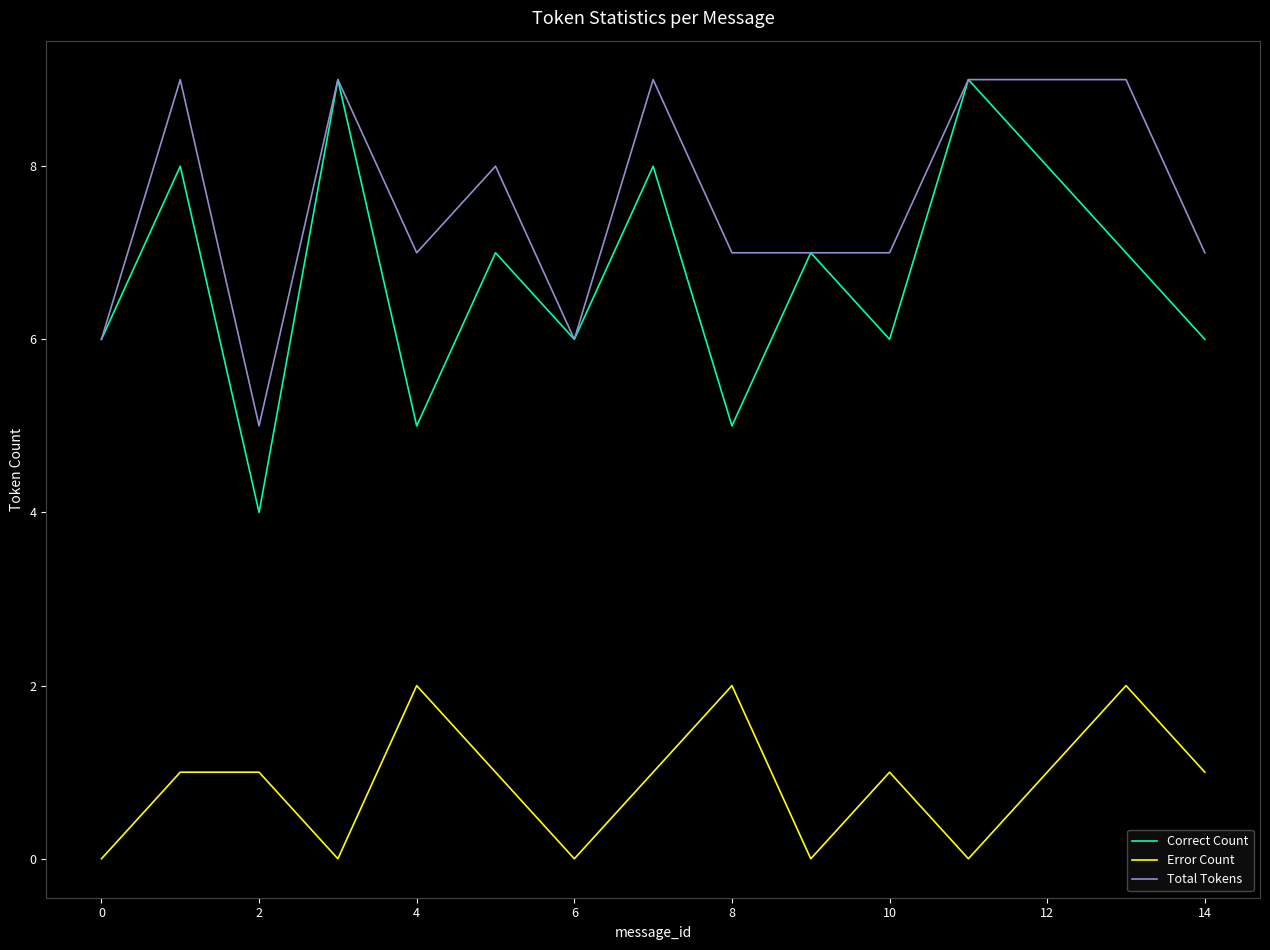

Which series has the widest spread of values?

Correct Count